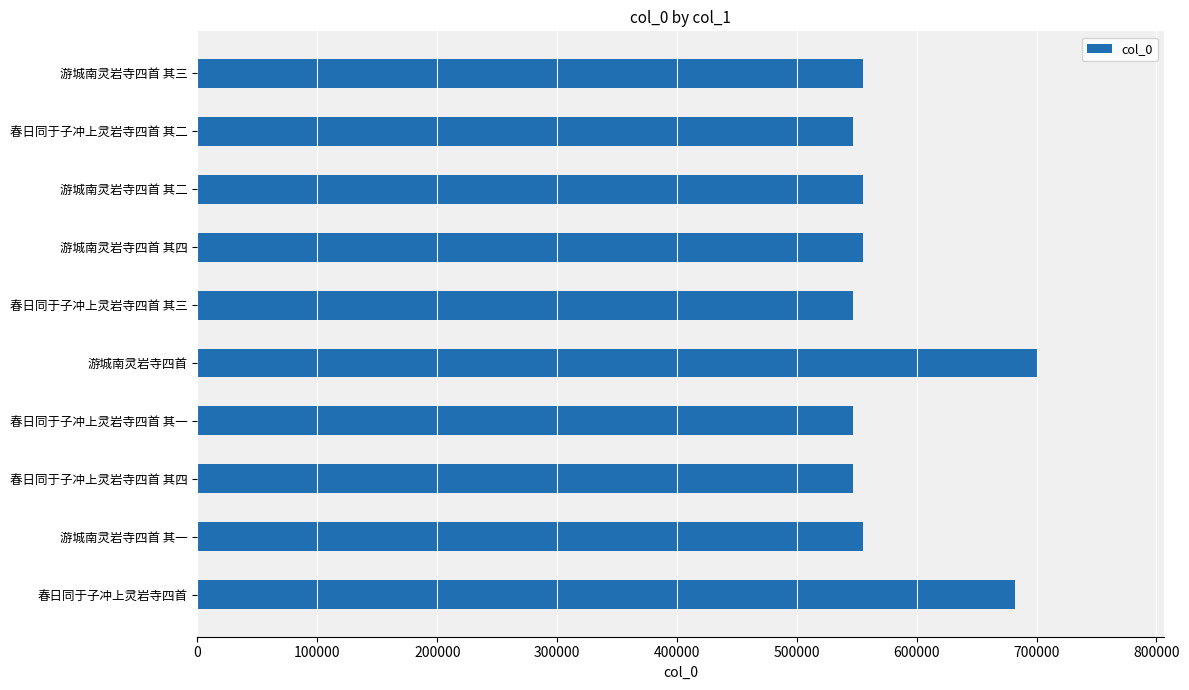

What is the sum of all values?

5794368